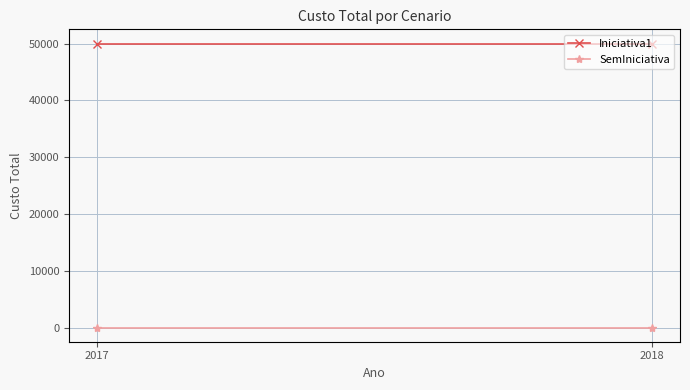

Which series has the largest range (max minus min)?

Iniciativa1